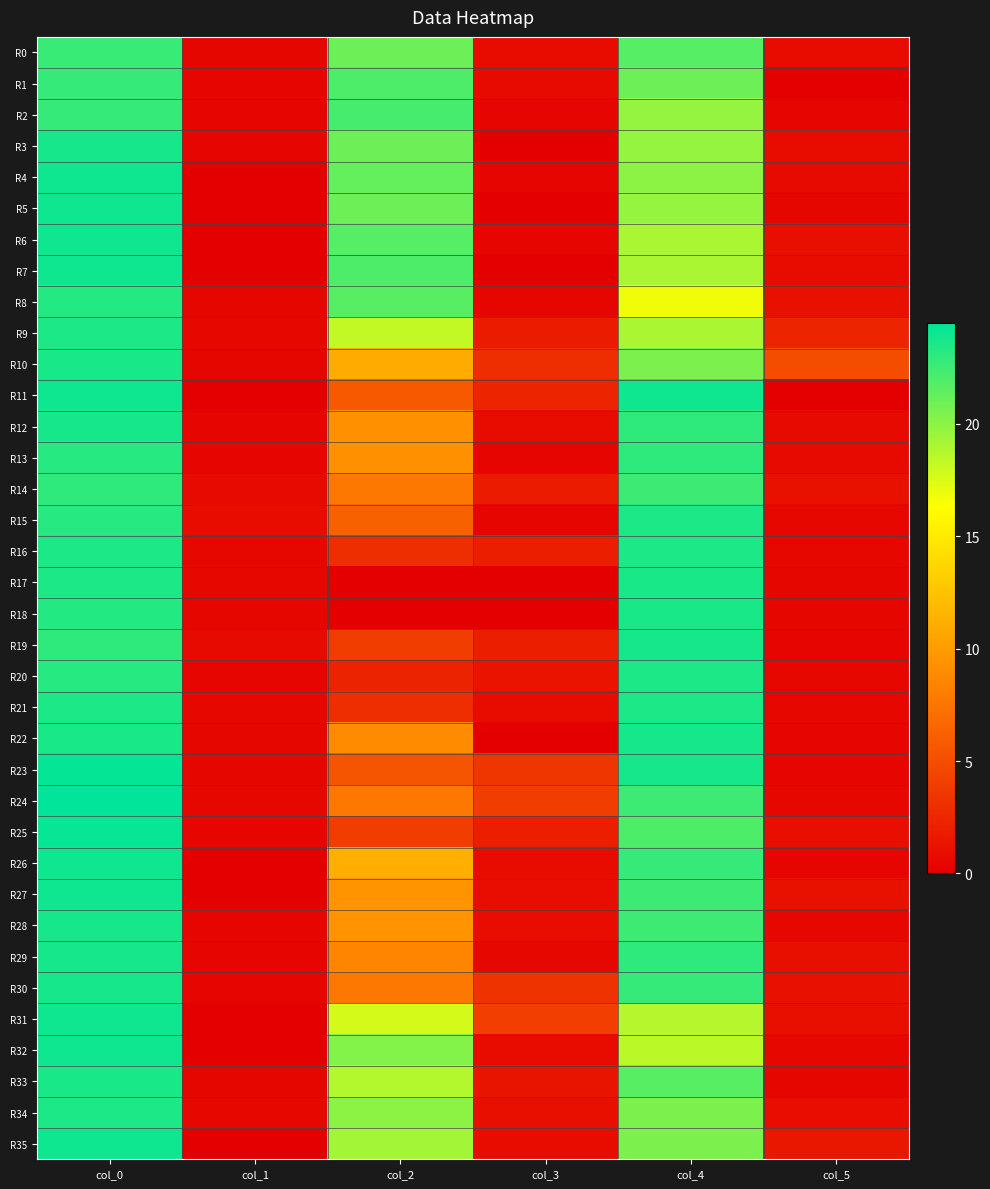

At which category does the chart reach its peak across all series?

col_0